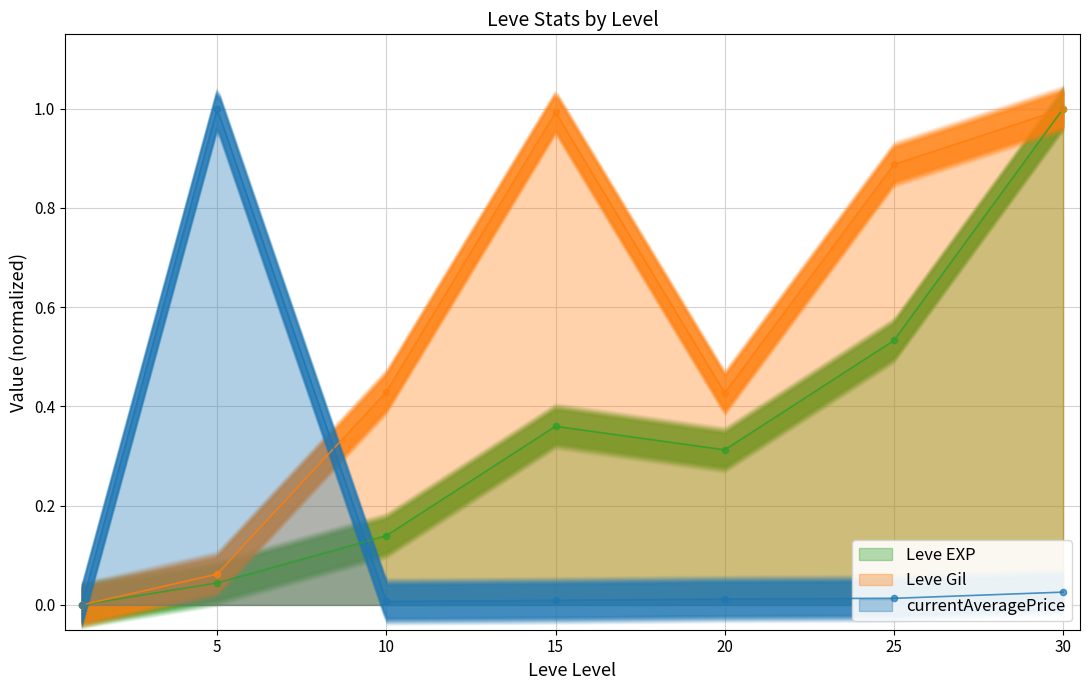

Which series reaches the minimum Y coordinate?

Leve EXP